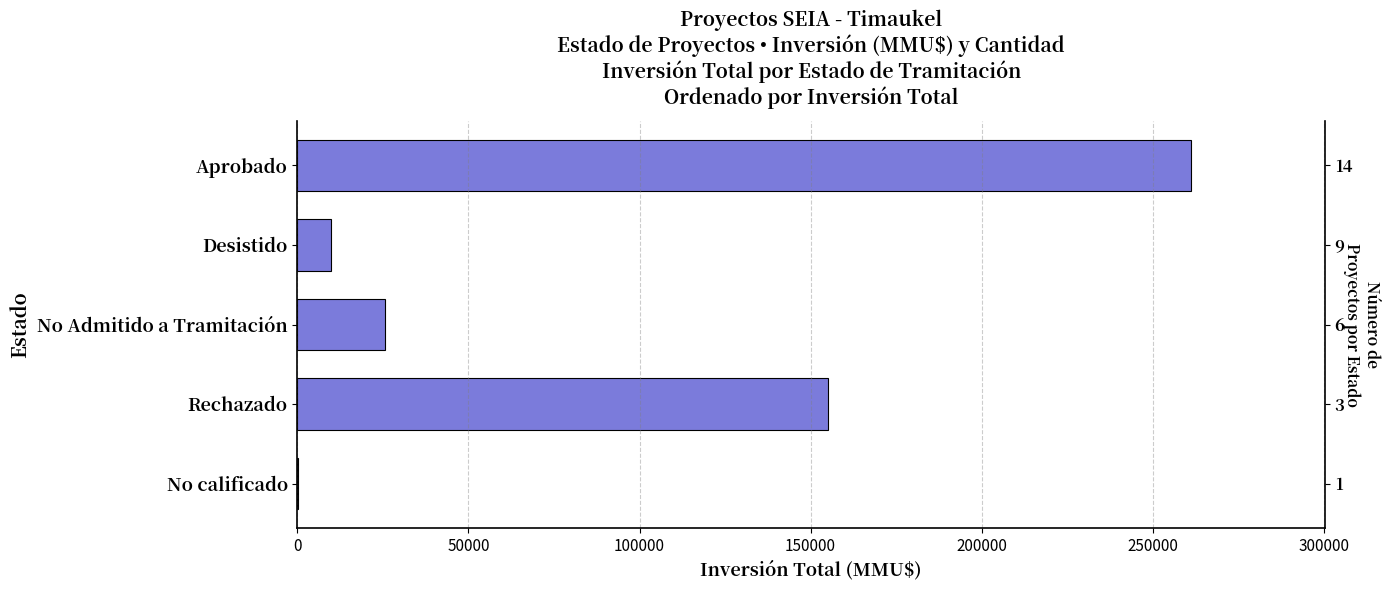

How many data points are above 25700?

2